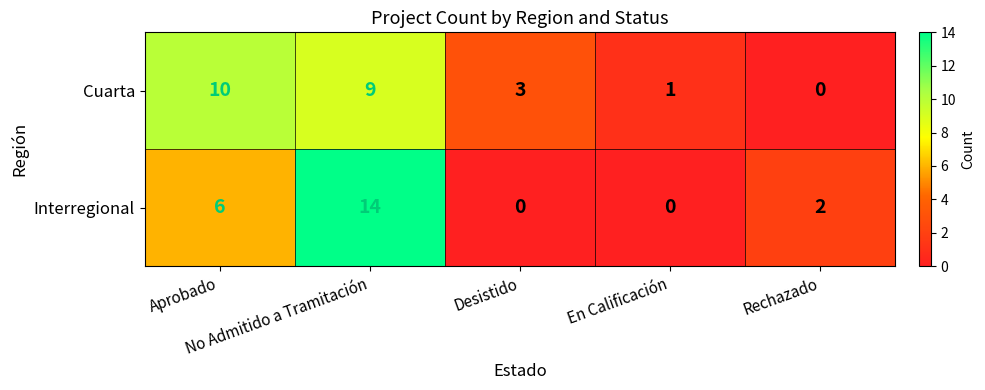

How many Cuarta values are between 1 and 9?

3